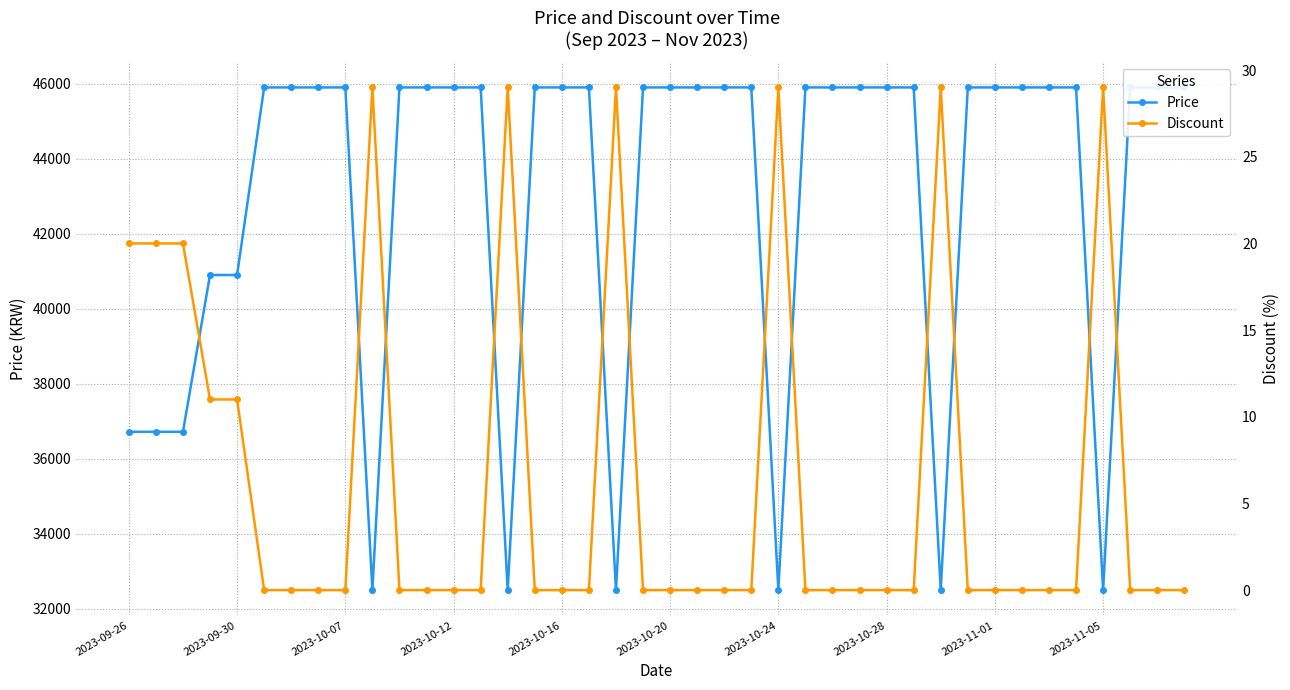

How many Price values are between 40900 and 45900?

31